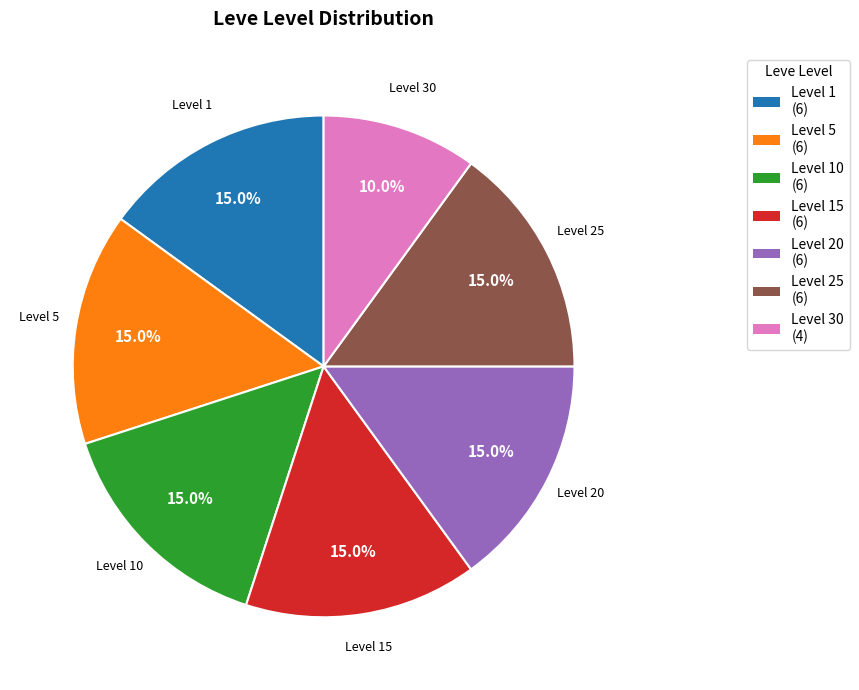

Which slice is the smallest?

Level 30